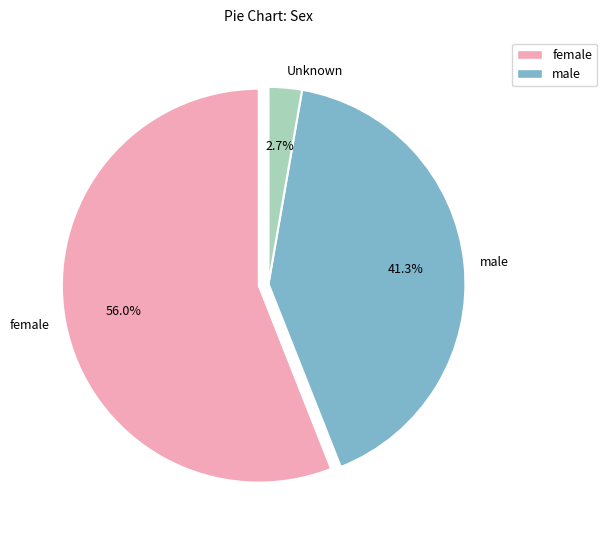

Does male account for over 50% of the chart?

No